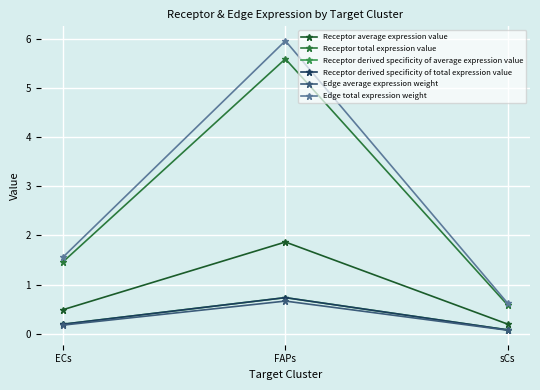

Which has a higher value, ECs or sCs?

ECs